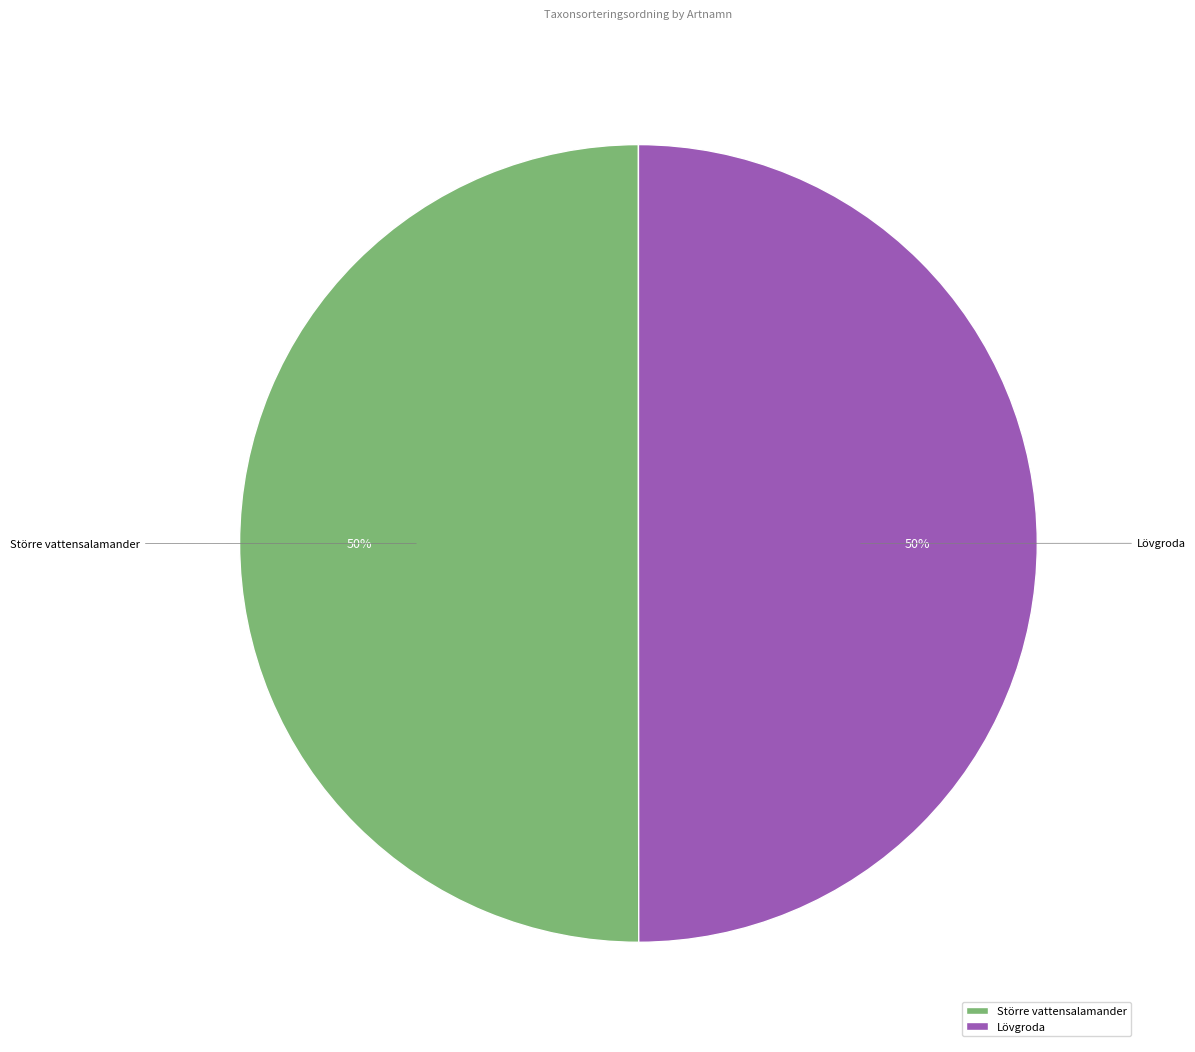

How many slices are in this pie chart?

2